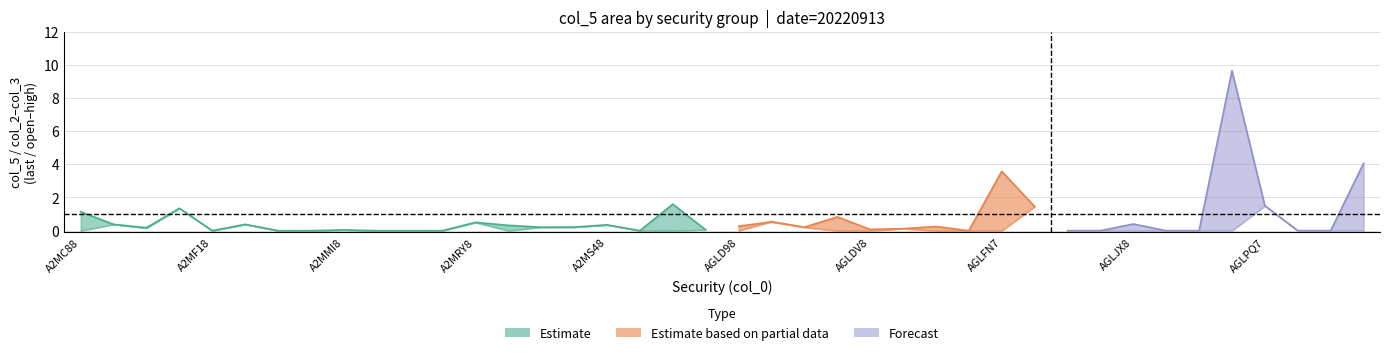

Between 15 and 17, which is larger?

15